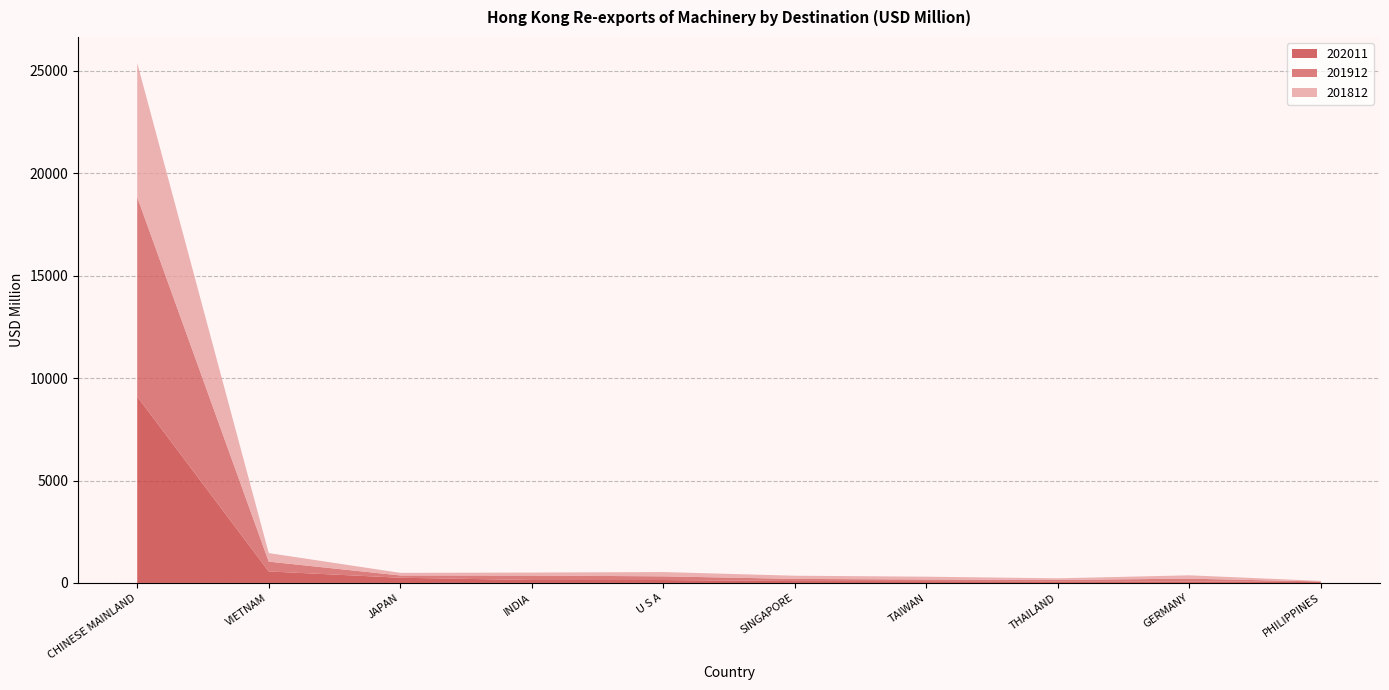

Which category has the highest value in the 202011 series?

CHINESE MAINLAND